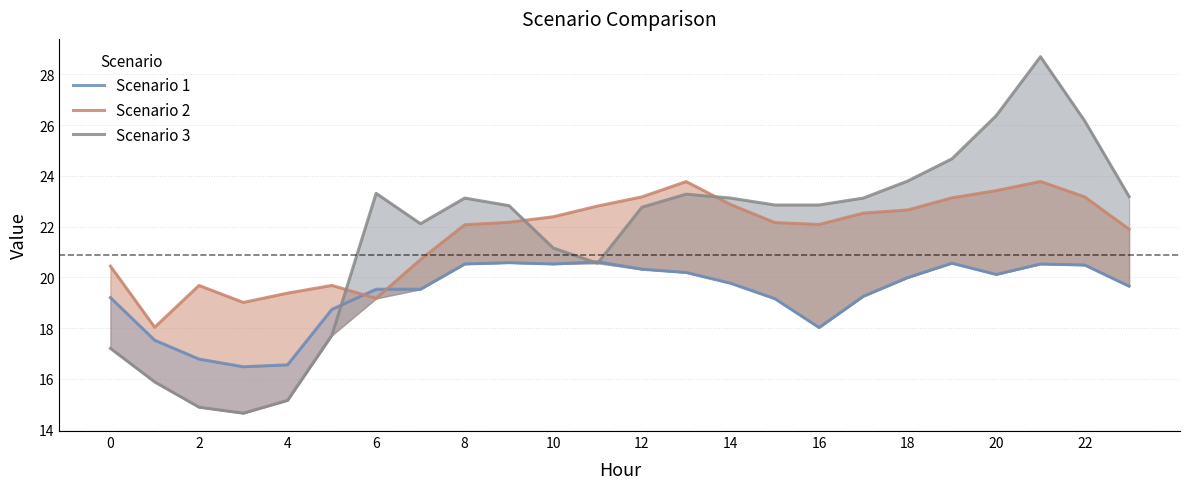

What is the value of the Scenario 2 point at the 18th from the left?

22.5